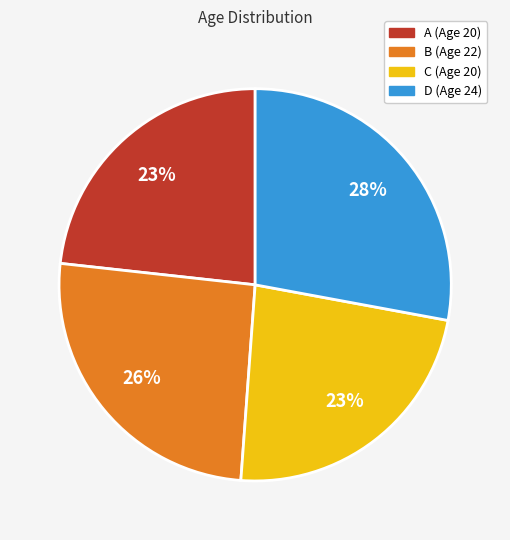

Which category has the biggest portion of the pie?

D